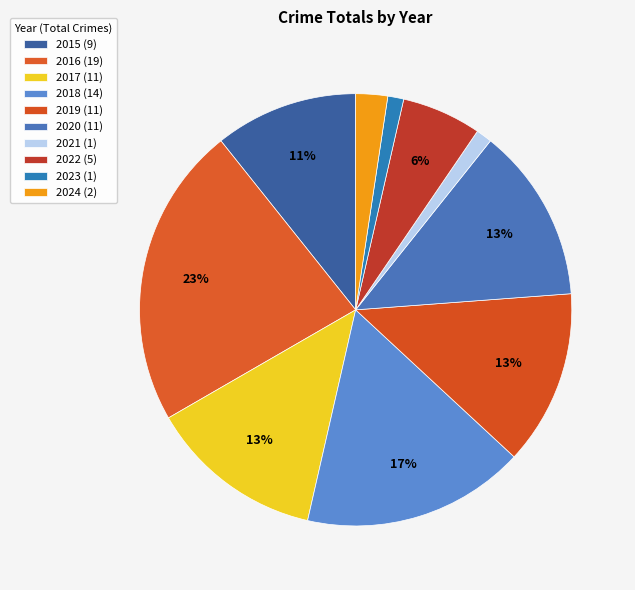

Between 2020 and 2018, which is larger?

2018